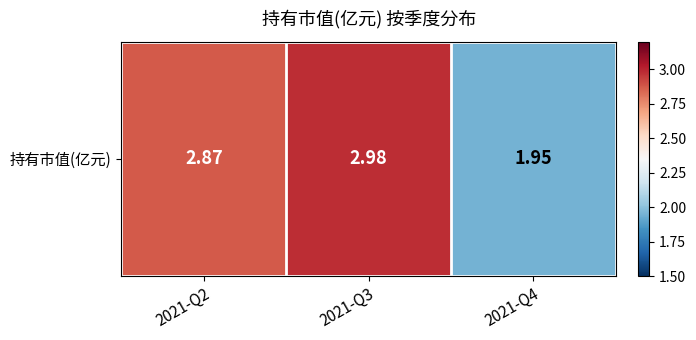

What is the difference between the maximum and minimum values?

1.0